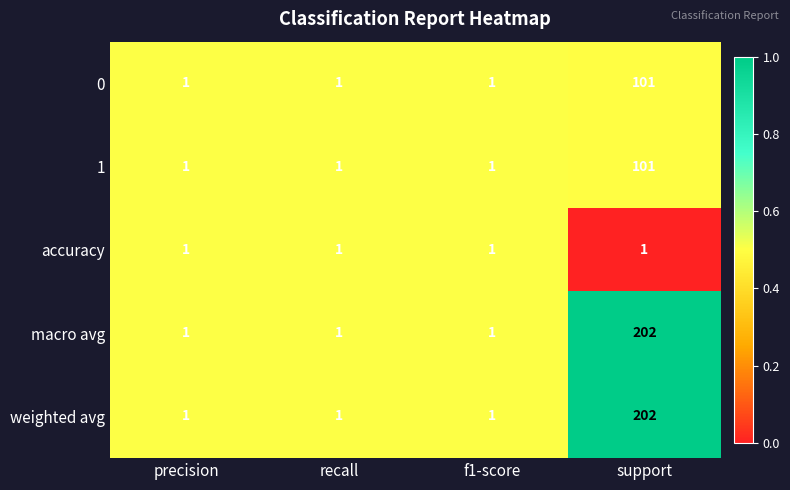

What is the spread (max minus min) of values at support?

201